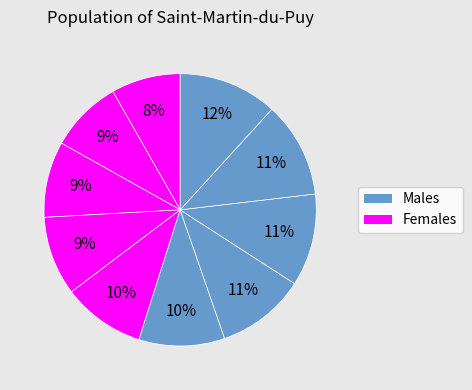

How many slices are in this pie chart?

10